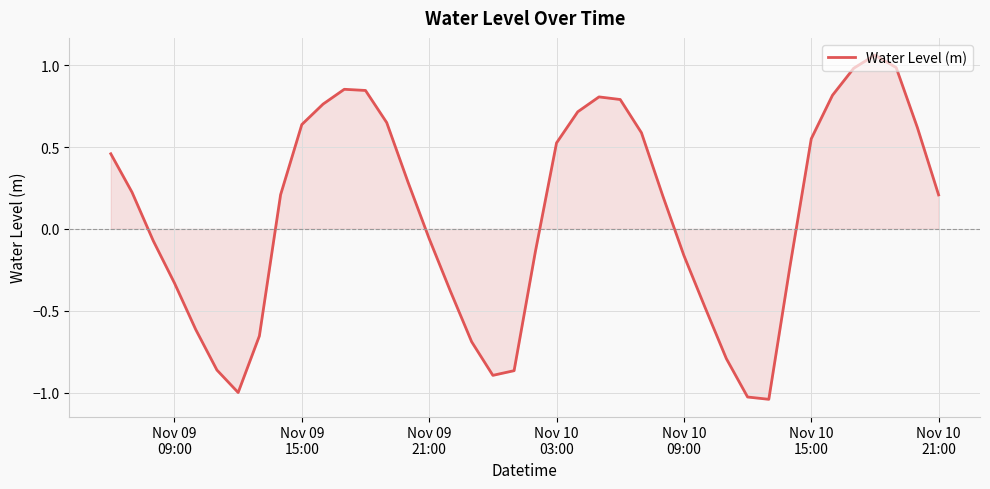

What is the difference between the maximum and minimum values?

2.1